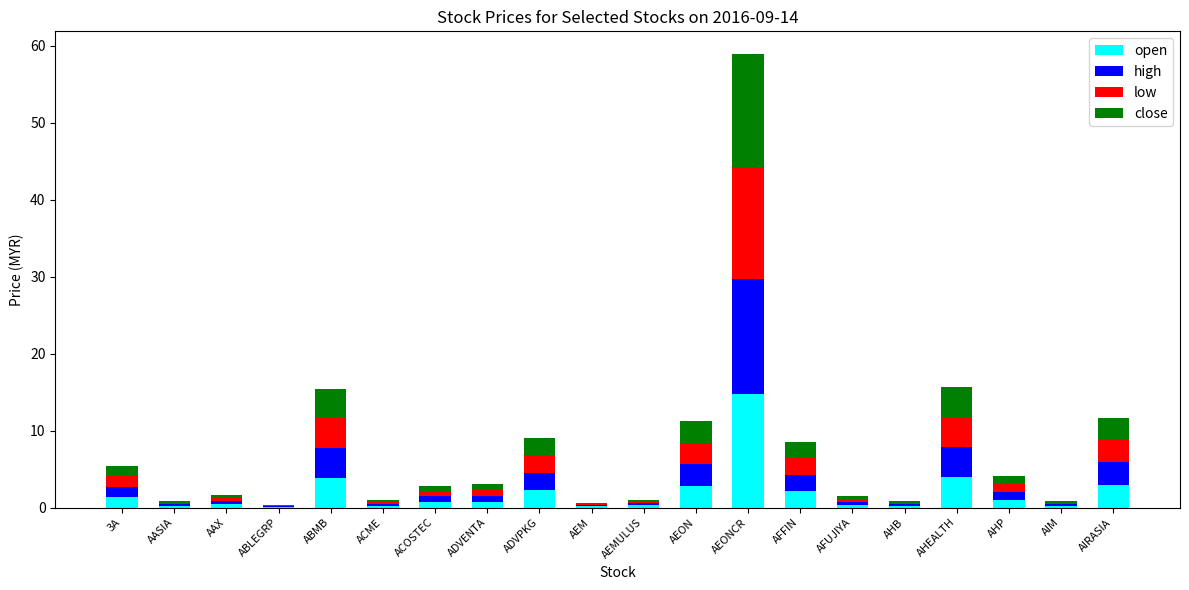

At which category is the sum across all series the highest?

AEONCR